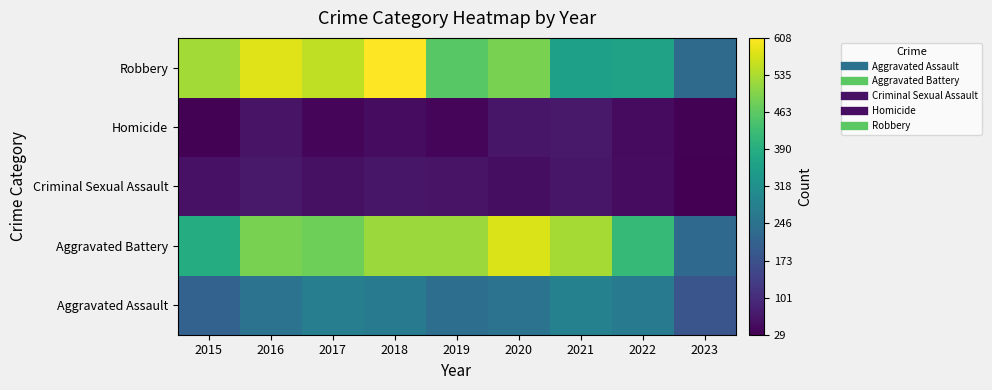

What is the difference between the highest and lowest values at 2019?

481